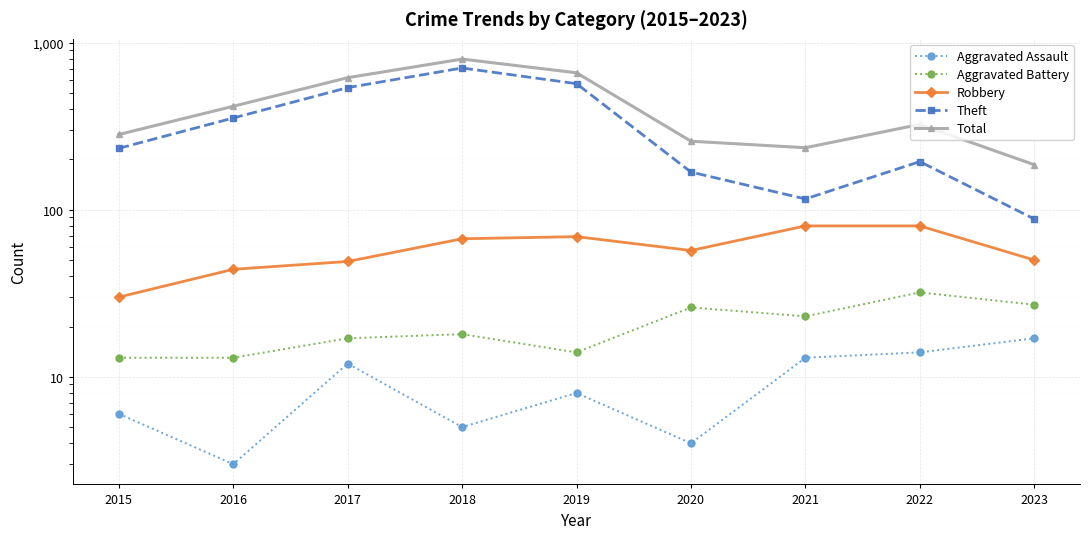

Reading left to right, list all the values displayed in this chart.

Aggravated Assault: 6	3	12	5	8	4	13	14	17
Aggravated Battery: 13	13	17	18	14	26	23	32	27
Robbery: 30	44	49	67	69	57	80	80	50
Theft: 233	354	538	705	568	168	116	194	88
Total: 282	416	617	797	660	257	235	324	186